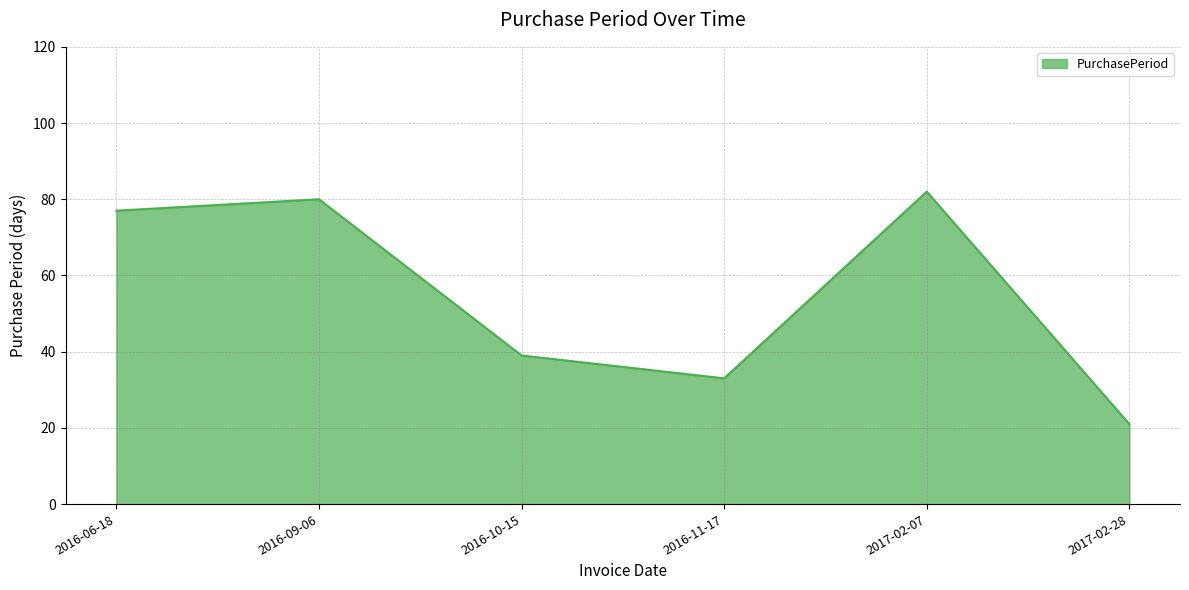

What is the average value?

55